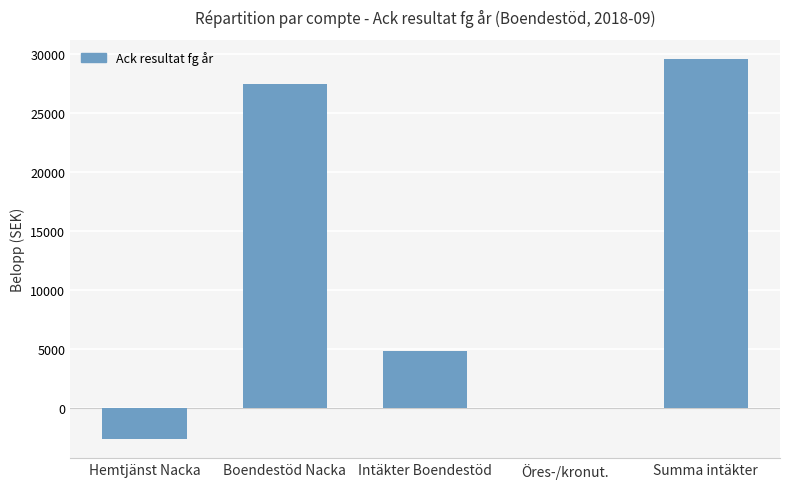

Which label corresponds to the largest value in the chart?

Summa intäkter